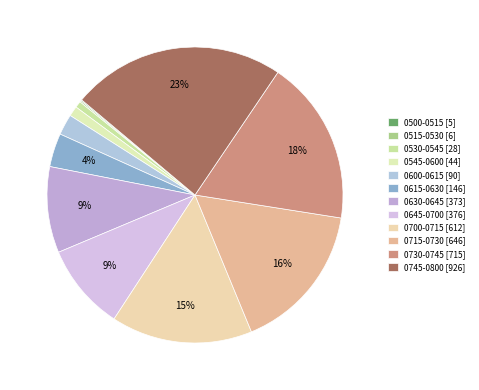

To the nearest percent, what is the combined percentage of 0600-0615 and 0645-0700?

12%